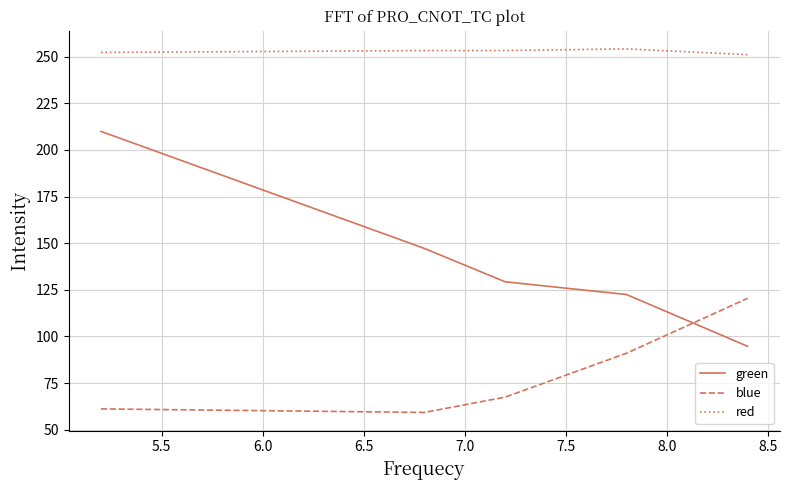

True or false: blue and red intersect in this chart.

False